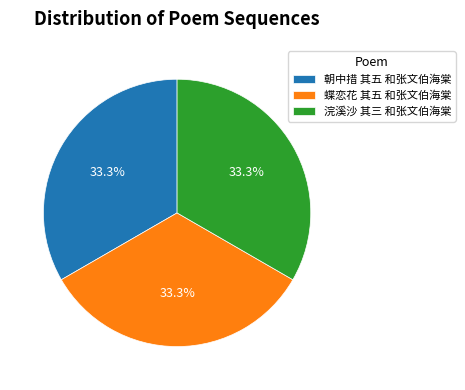

To the nearest percent, what percentage of the pie is 蝶恋花 其五 和张文伯海棠?

33%